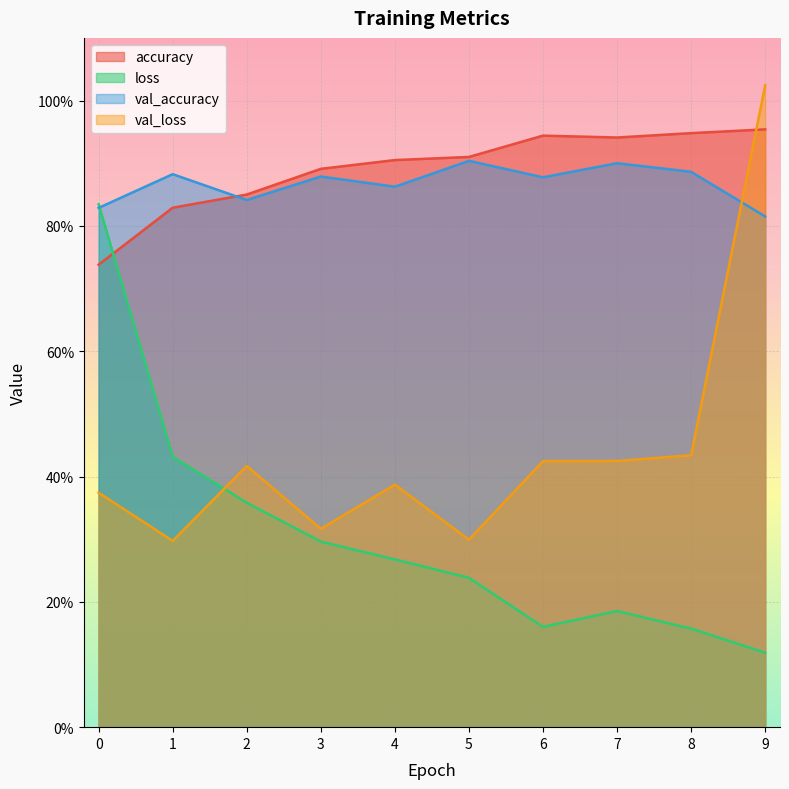

Which series changed the most between 6 and 7?

loss